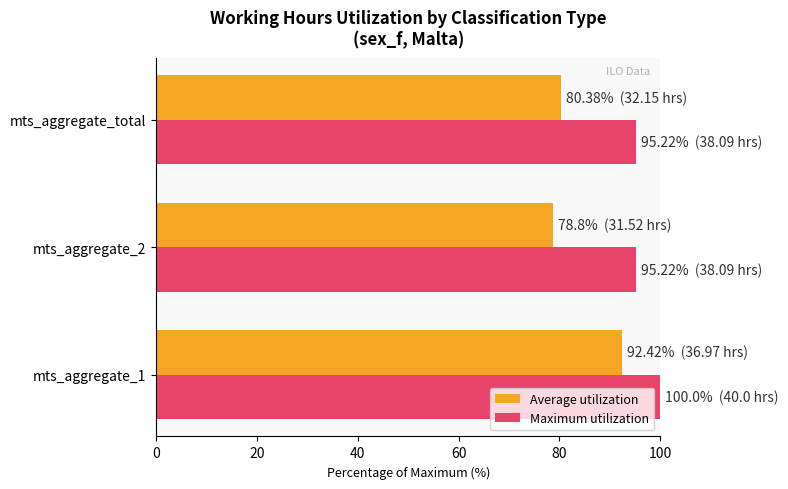

Read the Maximum utilization value at mts_aggregate_1.

100.0